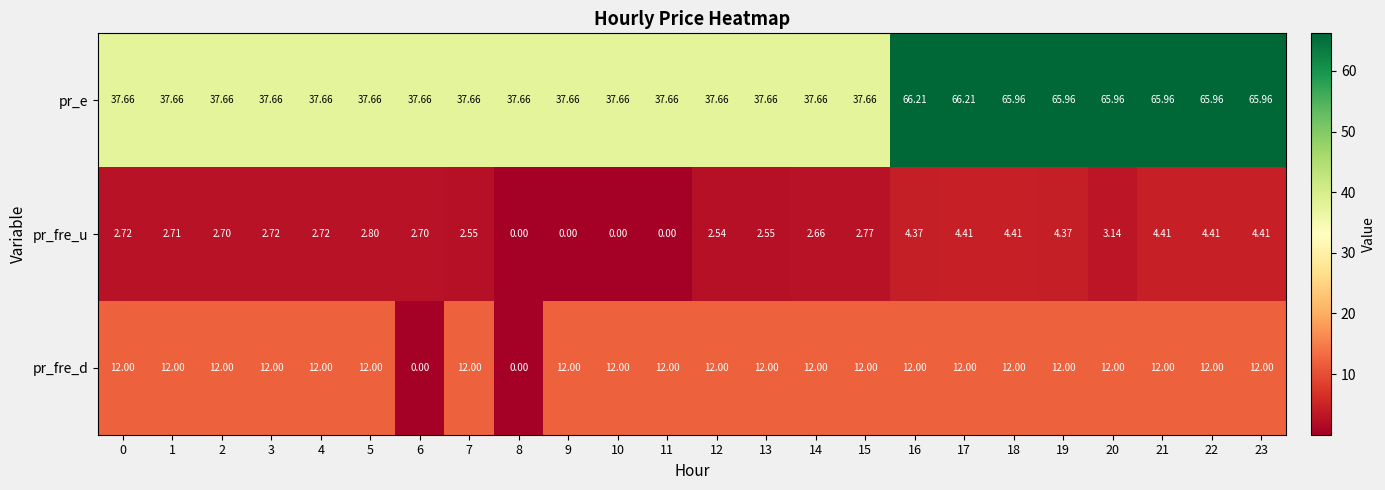

Which series has the largest range (max minus min)?

pr_e